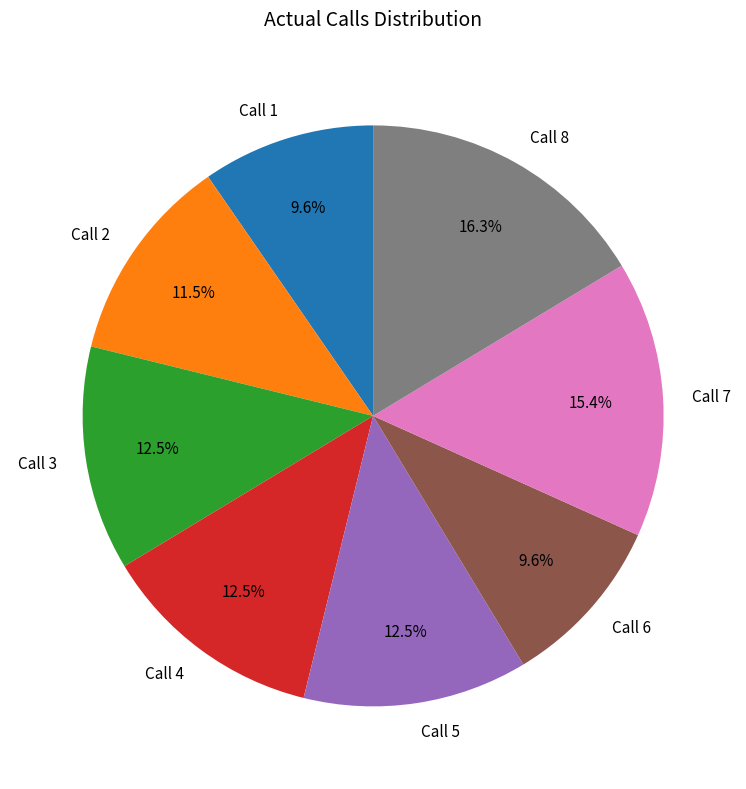

Is Call 4 the majority of the pie?

No